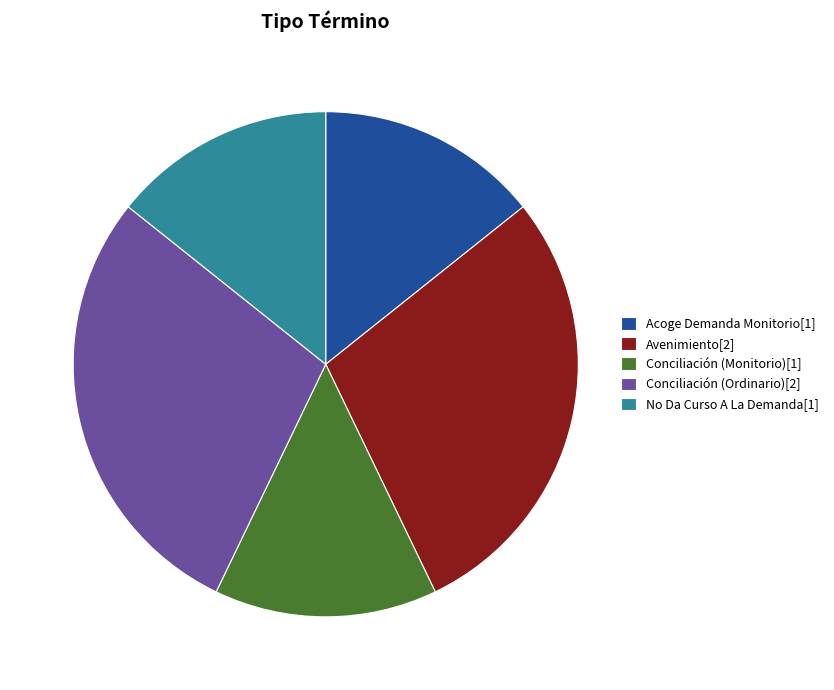

Is it true that No Da Curso A La Demanda[1] is 14% of the pie?

True